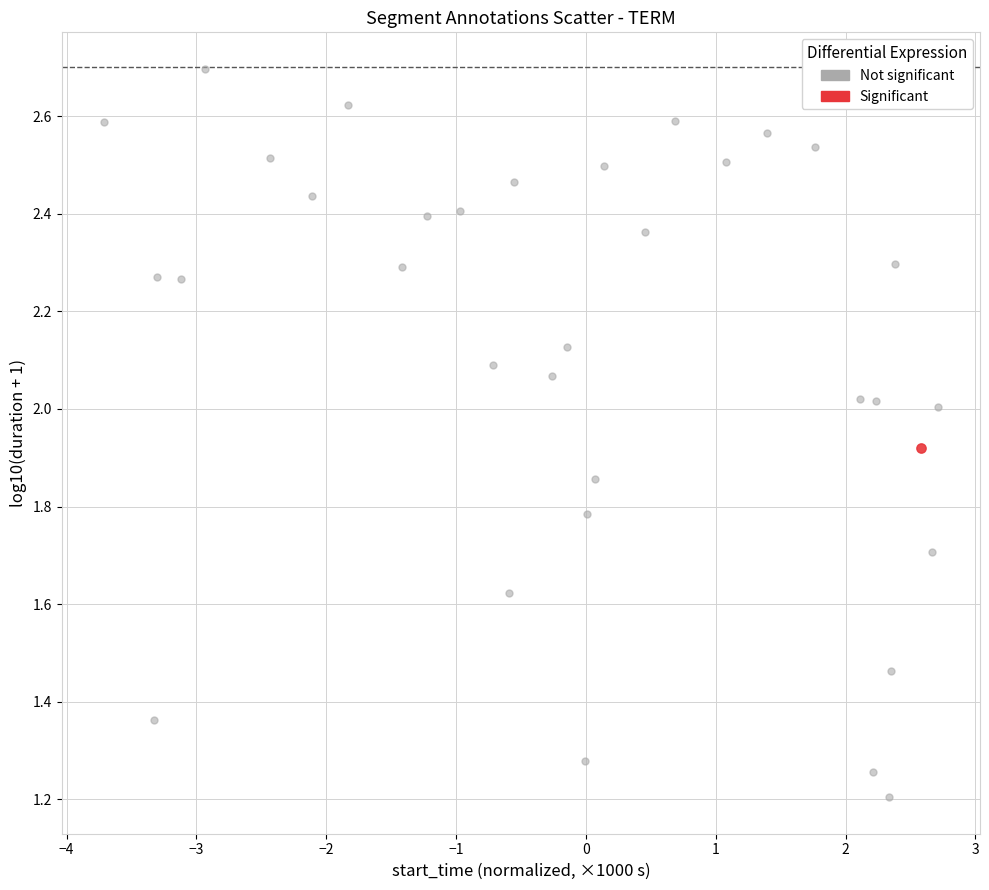

What are all the series names shown in the legend?

Not significant, Significant